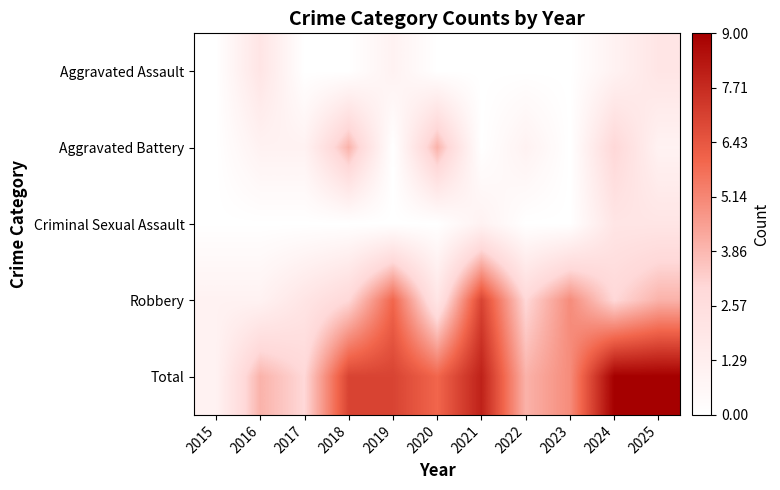

Which series has the largest total across all categories?

Total